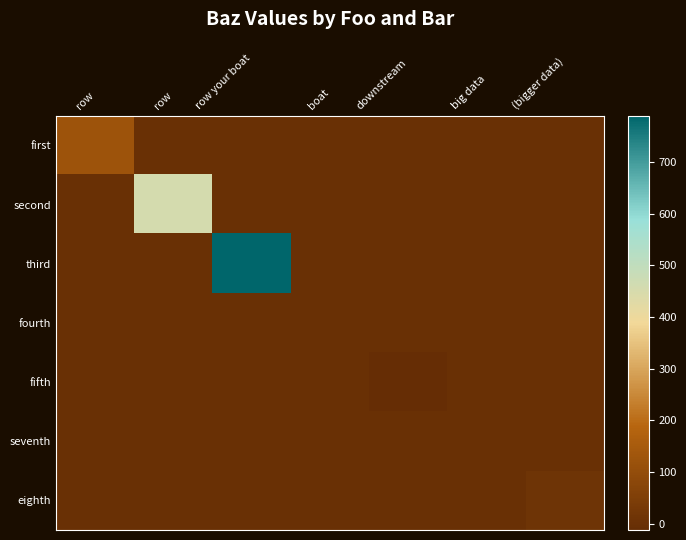

What is the maximum value shown in the chart?

789